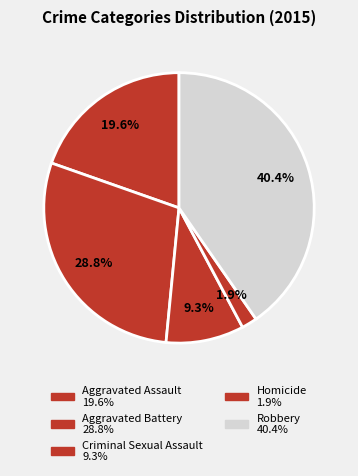

How many segments does this pie chart have?

5